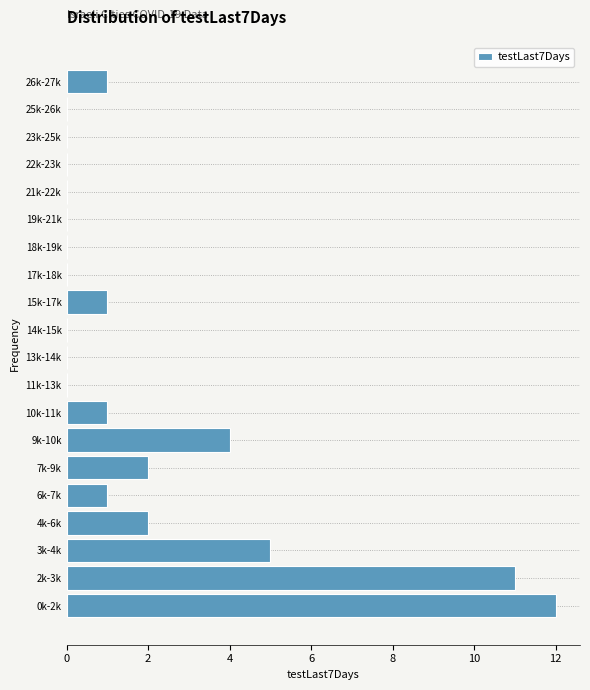

Reading bottom to top, extract all data points from this chart.

0k-2k=12	2k-3k=11	3k-4k=5	4k-6k=2	6k-7k=1	7k-9k=2	9k-10k=4	10k-11k=1	11k-13k=0	13k-14k=0	14k-15k=0	15k-17k=1	17k-18k=0	18k-19k=0	19k-21k=0	21k-22k=0	22k-23k=0	23k-25k=0	25k-26k=0	26k-27k=1